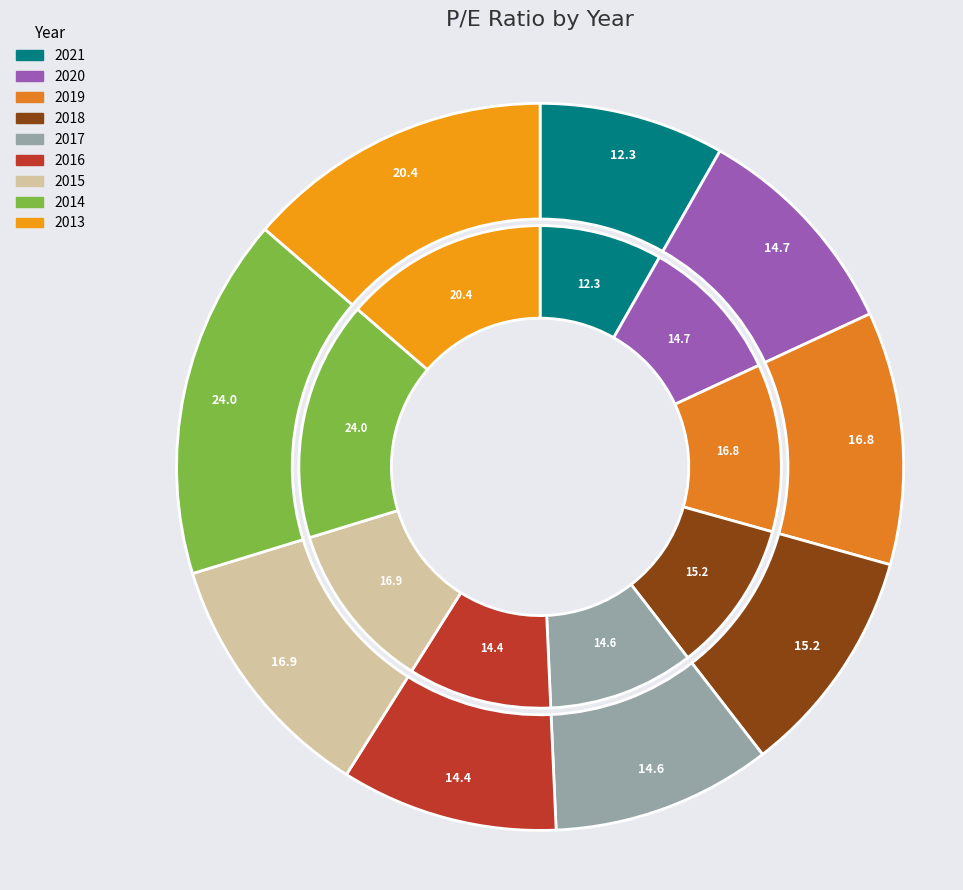

Is it true that 2015 is 17% of the pie?

False